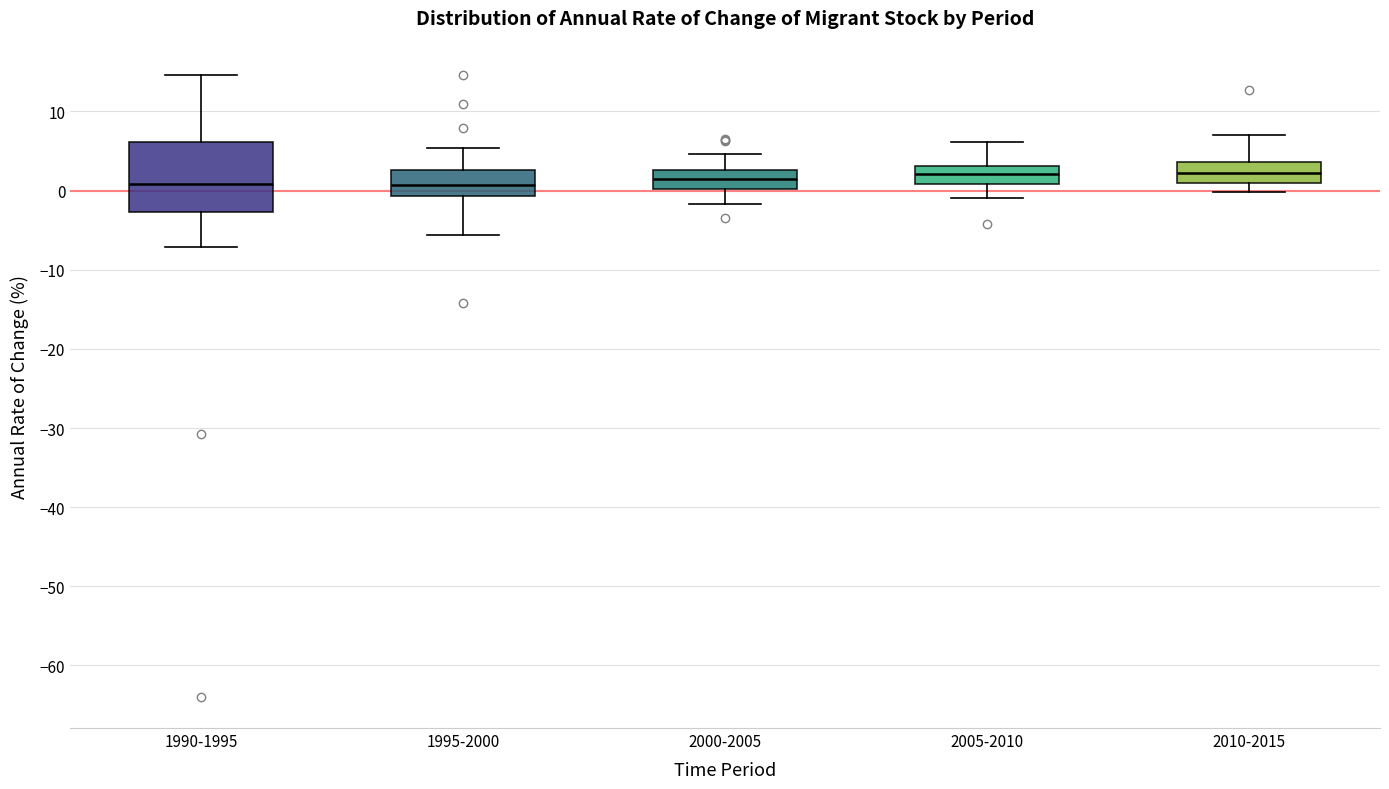

Reading left to right, transcribe this box plot: for each box, give where its median line is, the range the box spans, and where its two whiskers end, as read against the y-axis. The values are not printed on the chart, so give them approximately, as read against the axis.

1990-1995: median 1, box -3 to 6, whiskers -7 to 15
1995-2000: median 1, box -1 to 3, whiskers -6 to 5
2000-2005: median 1, box 0 to 3, whiskers -2 to 5
2005-2010: median 2, box 1 to 3, whiskers -1 to 6
2010-2015: median 2, box 1 to 4, whiskers 0 to 7